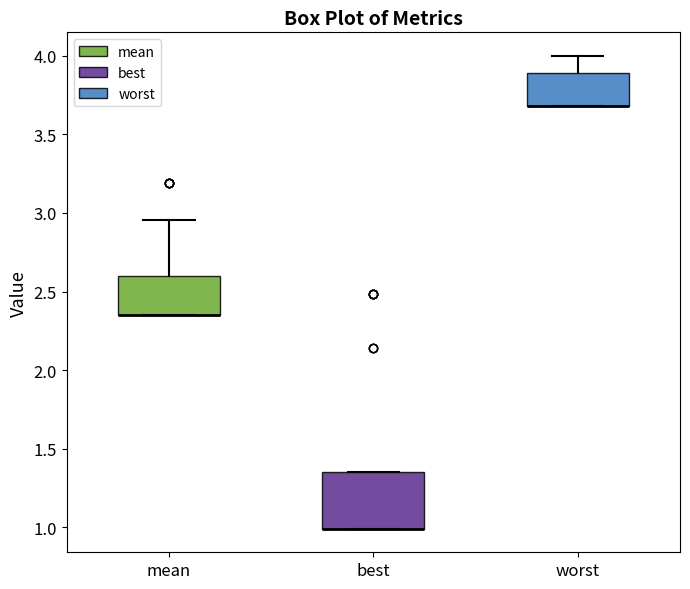

Comparing the boxes themselves (not the whiskers), which one is the tallest?

best